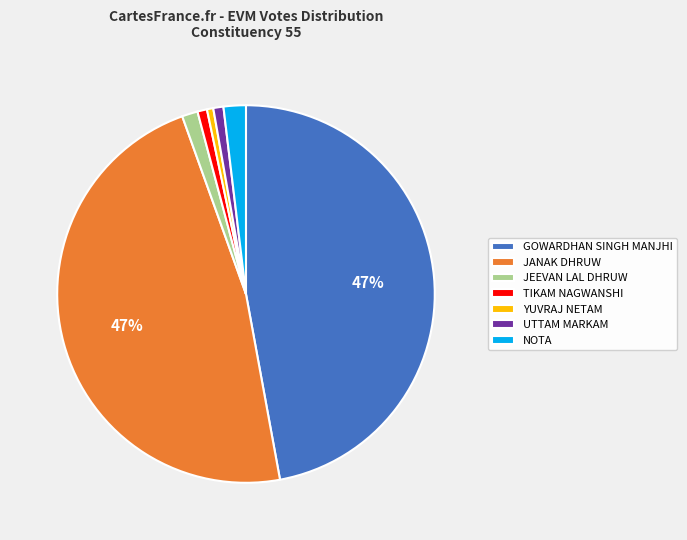

Between TIKAM NAGWANSHI and GOWARDHAN SINGH MANJHI, which is larger?

GOWARDHAN SINGH MANJHI